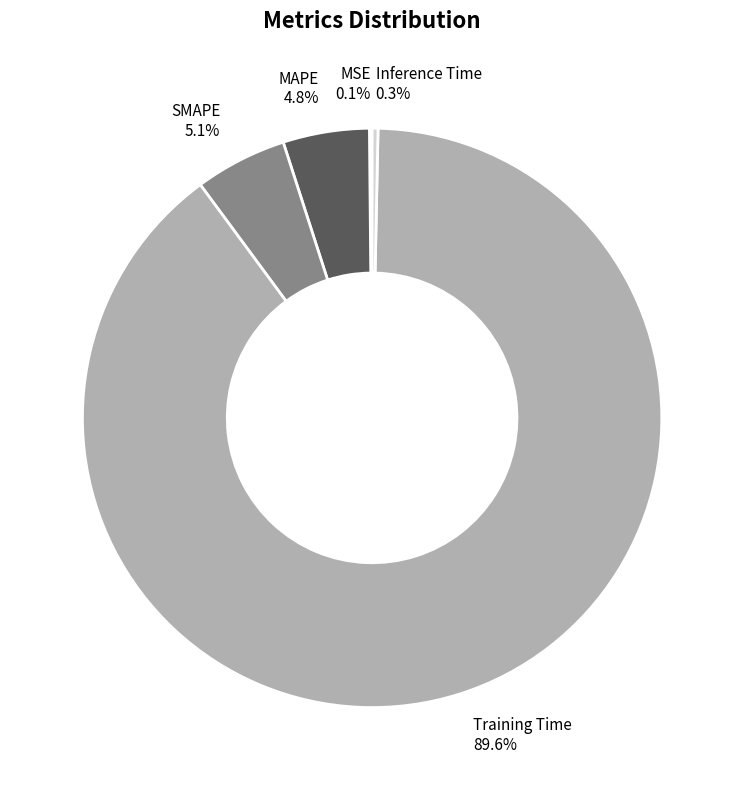

Between SMAPE and Training Time, which is larger?

Training Time